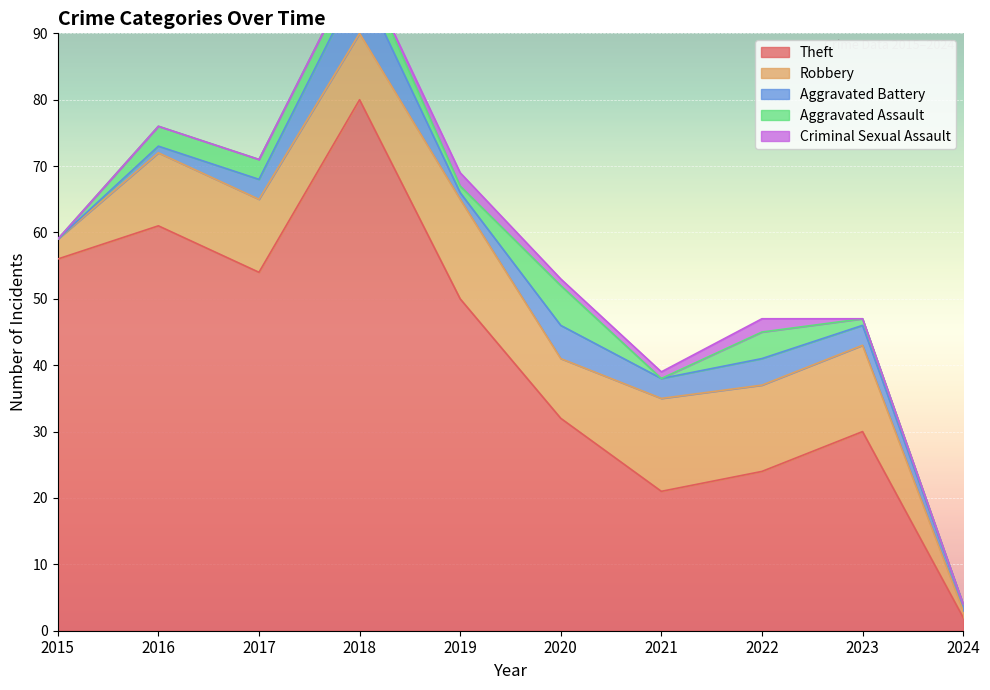

Reading left to right, list all the values displayed in this chart.

Theft: 56	61	54	80	50	32	21	24	30	2
Robbery: 3	11	11	10	15	9	14	13	13	1
Aggravated Battery: 0	1	3	8	1	5	3	4	3	1
Aggravated Assault: 0	3	3	3	1	6	0	4	1	0
Criminal Sexual Assault: 0	0	0	0	2	1	1	2	0	0